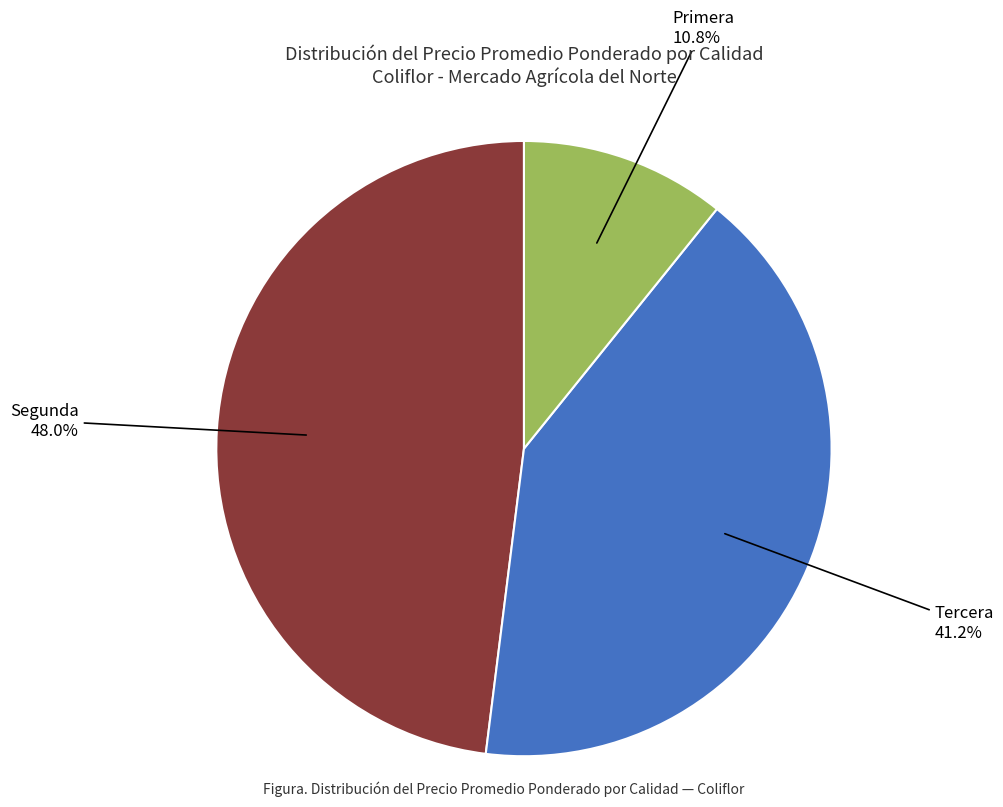

Does any single category account for the majority?

No